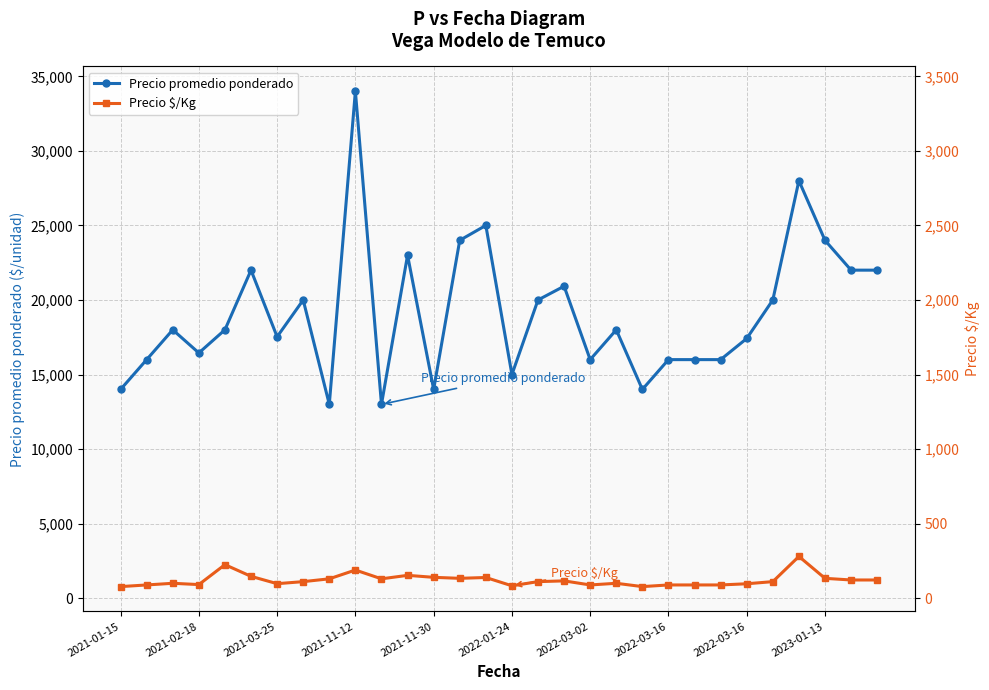

How many categories are shown in the chart?

30